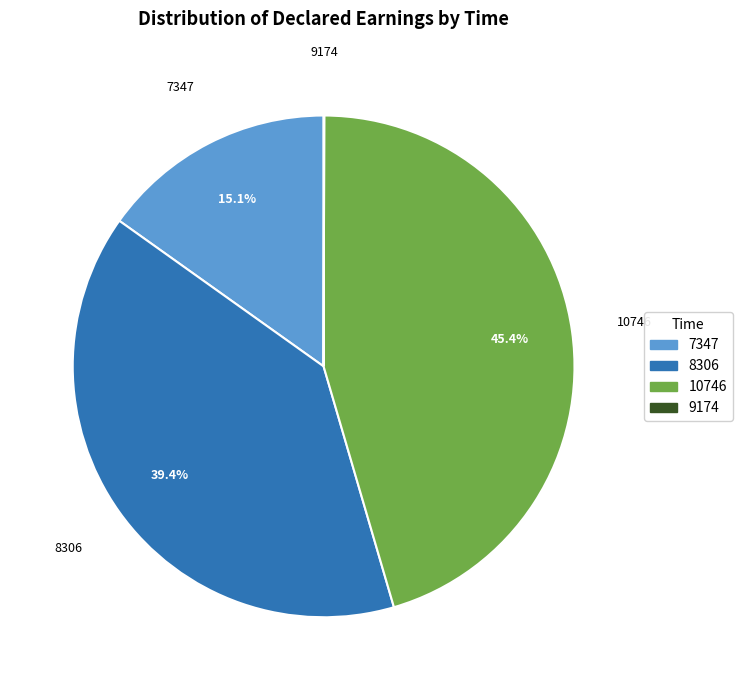

Which slice is the largest?

10746